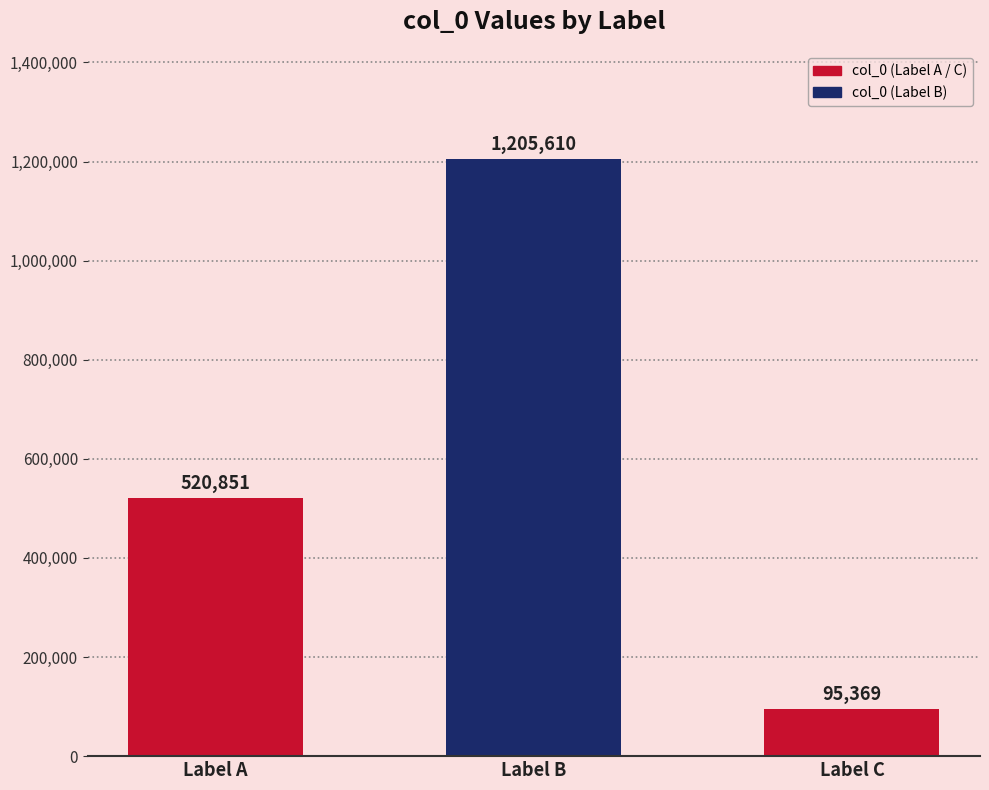

What is the greatest value displayed?

1205610